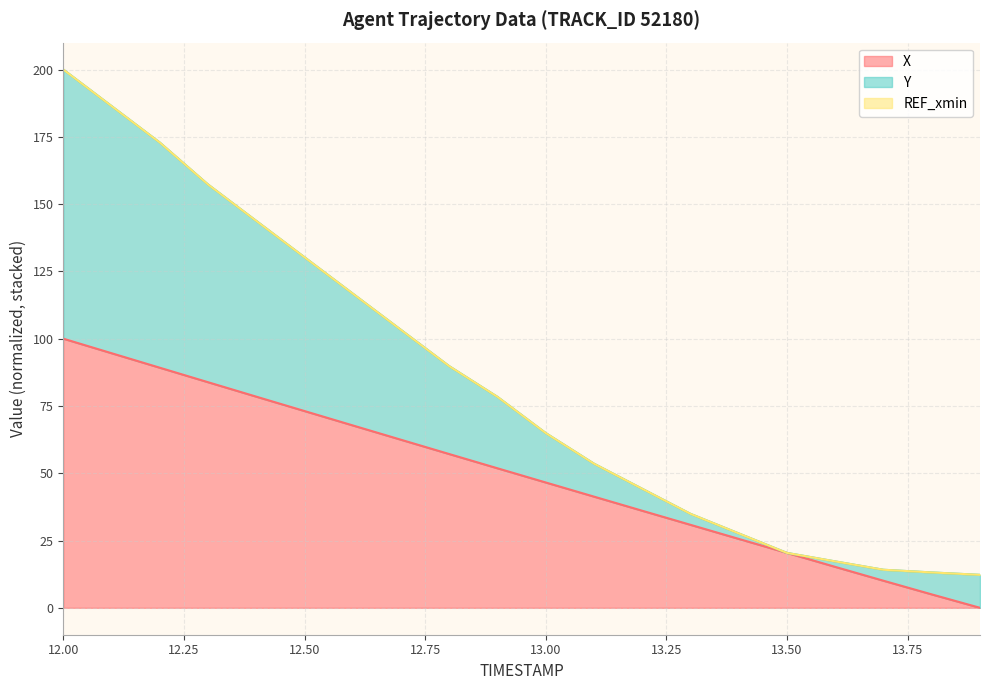

Reading right to left, transcribe all the data shown in this chart.

X: 13.9=0.0	13.8=5.0	13.7=10.1	13.6=15.2	13.5=20.4	13.4=25.6	13.3=30.8	13.2=36.1	13.1=41.3	13.0=46.6	12.9=51.8	12.8=57.1	12.7=62.4	12.6=67.8	12.5=73.1	12.4=78.5	12.3=83.8	12.2=89.2	12.1=94.6	12.0=100.0
Y: 13.9=12.2	13.8=13.1	13.7=14.1	13.6=17.2	13.5=20.4	13.4=27.6	13.3=34.9	13.2=44.2	13.1=53.6	13.0=64.9	12.9=78.4	12.8=89.8	12.7=103.3	12.6=116.7	12.5=130.2	12.4=143.8	12.3=157.3	12.2=172.9	12.1=186.4	12.0=200.0